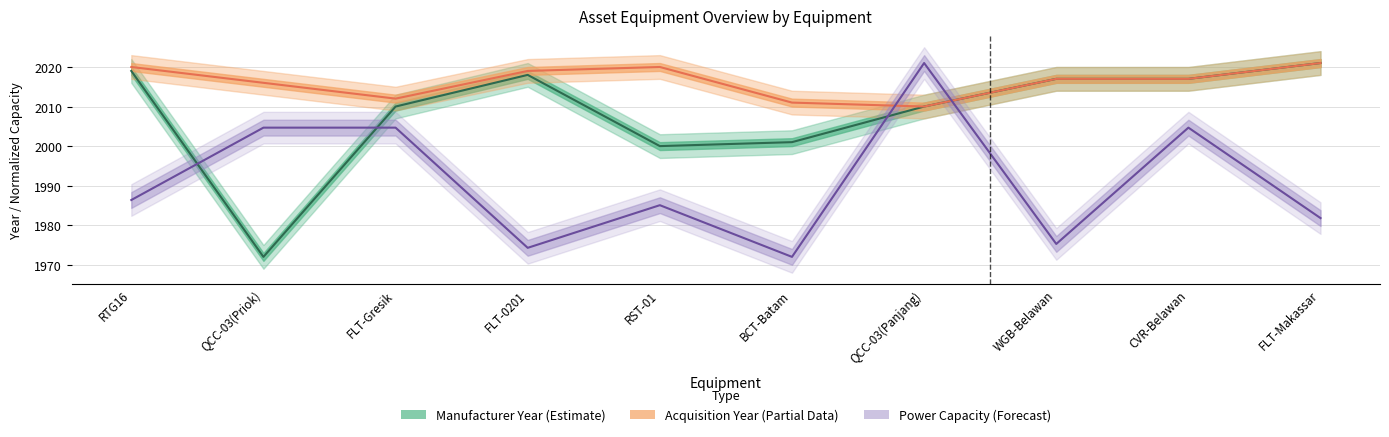

At which category does Manufacturer Year reach its first local valley?

QCC-03(Priok)